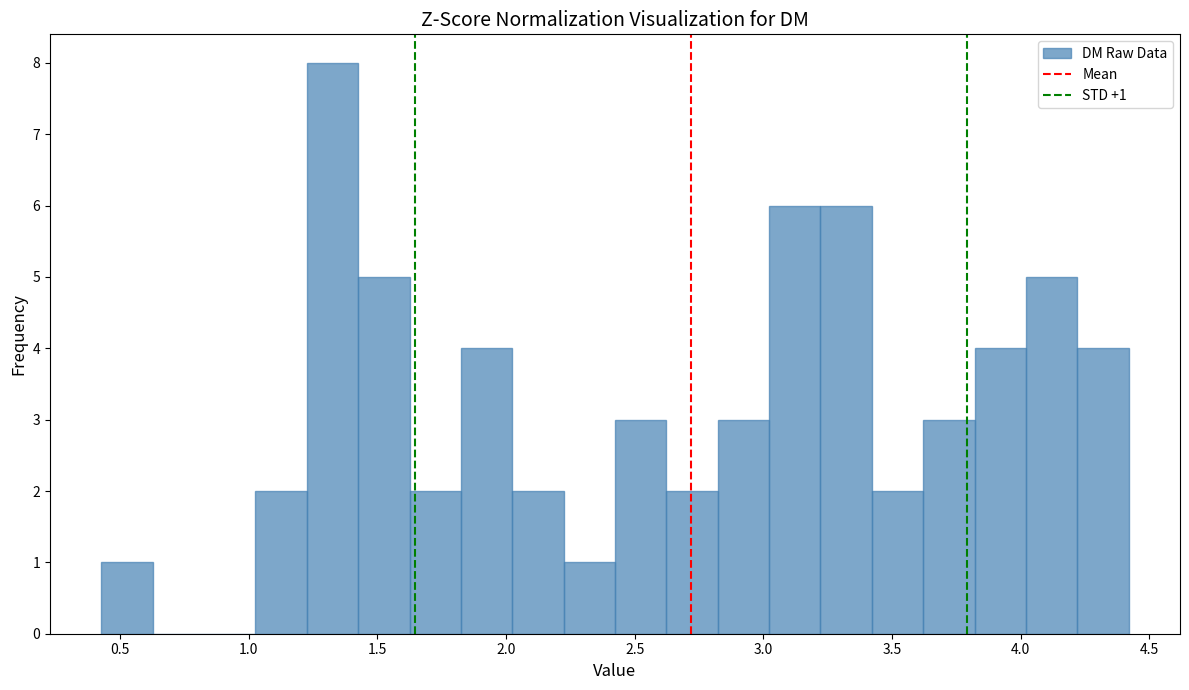

Read against the x-axis, roughly where is the centre of the tallest bar?

1.35